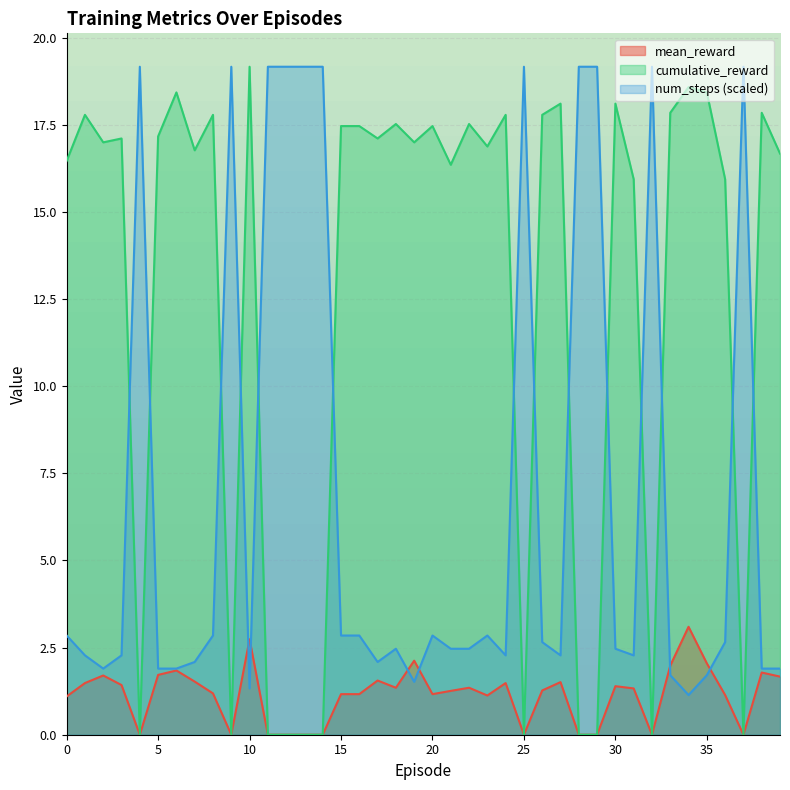

How many lines are shown in the chart?

3